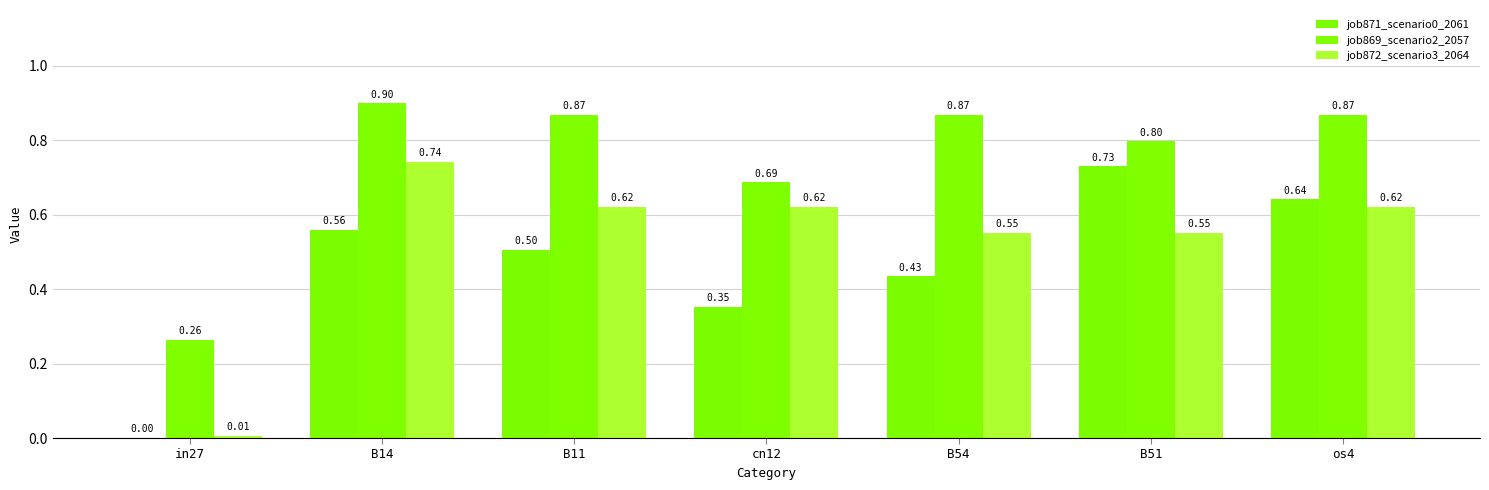

How many groups of bars are there?

7